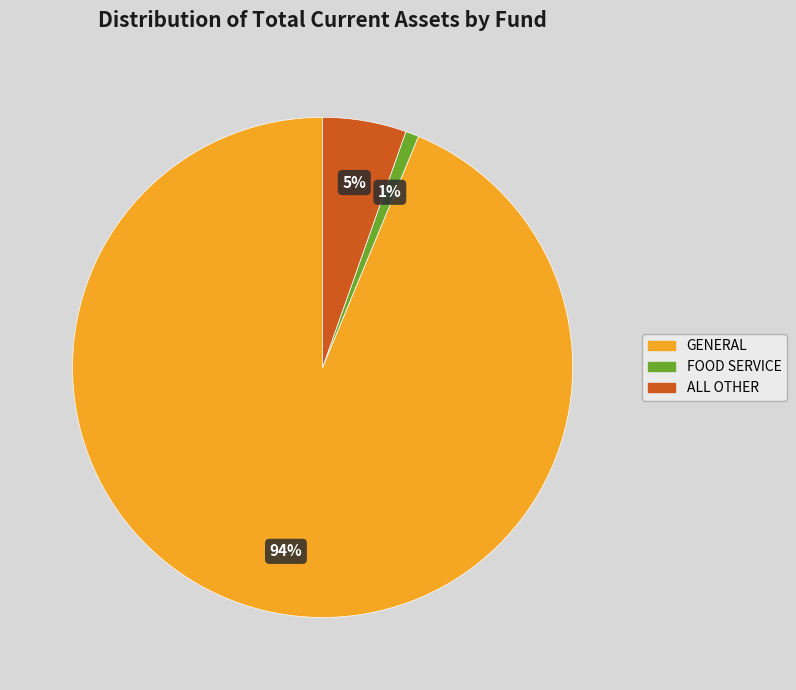

To the nearest percent, what percentage of the pie is FOOD SERVICE?

1%